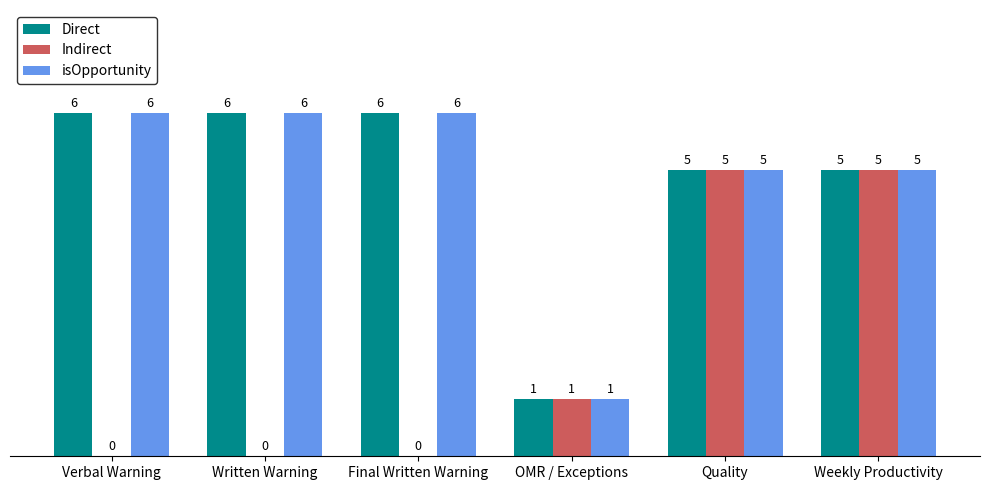

What is the maximum value for Indirect?

5